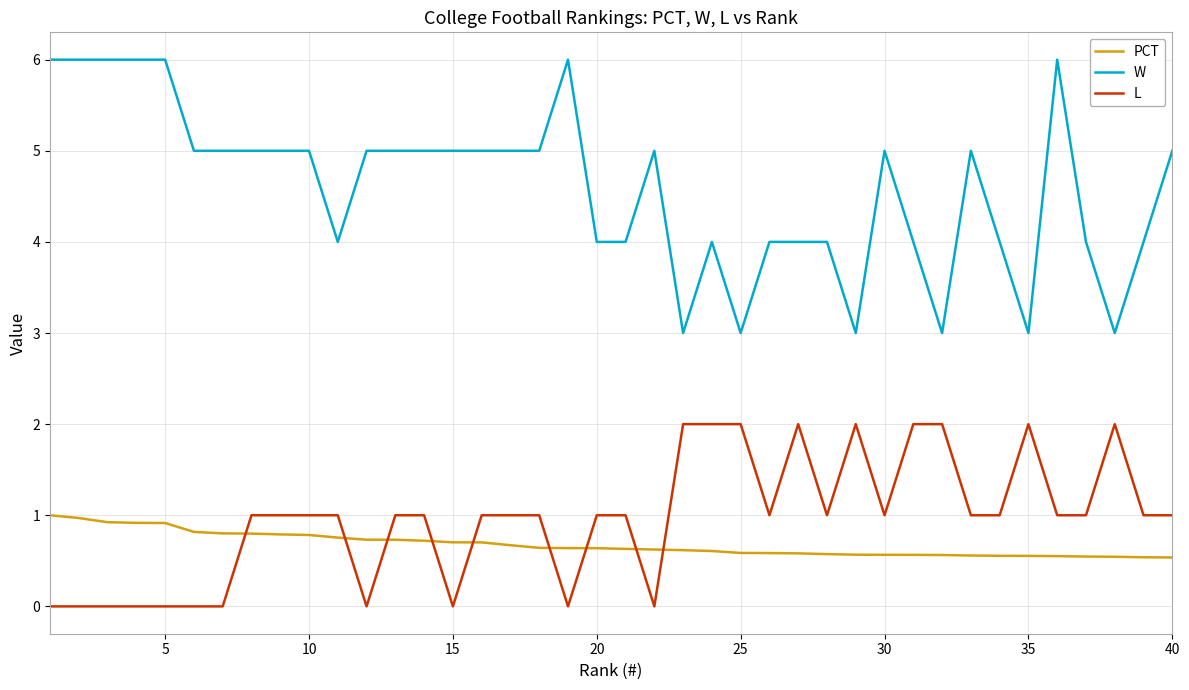

True or false: PCT and L cross at least once.

True